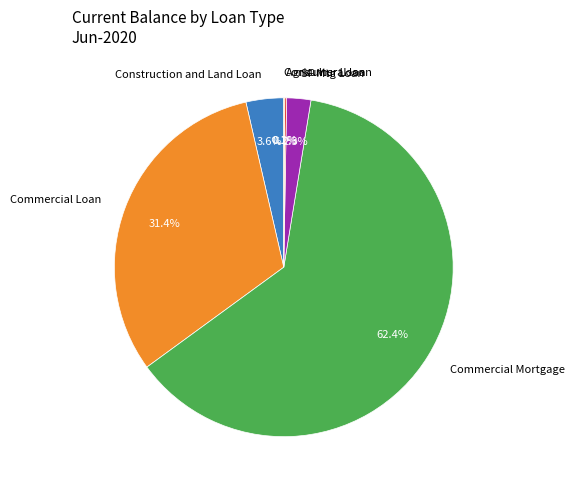

Is the sum of Construction and Land Loan and SF Mtg Loan greater than half?

No